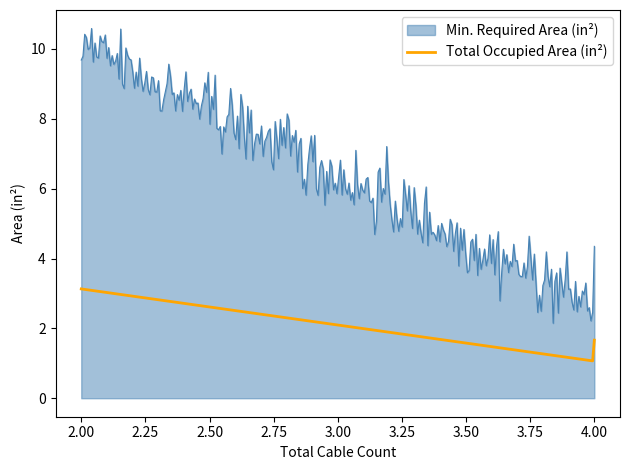

True or false: Min. Required Area (in²) and Total Occupied Area (in²) cross at least once.

False